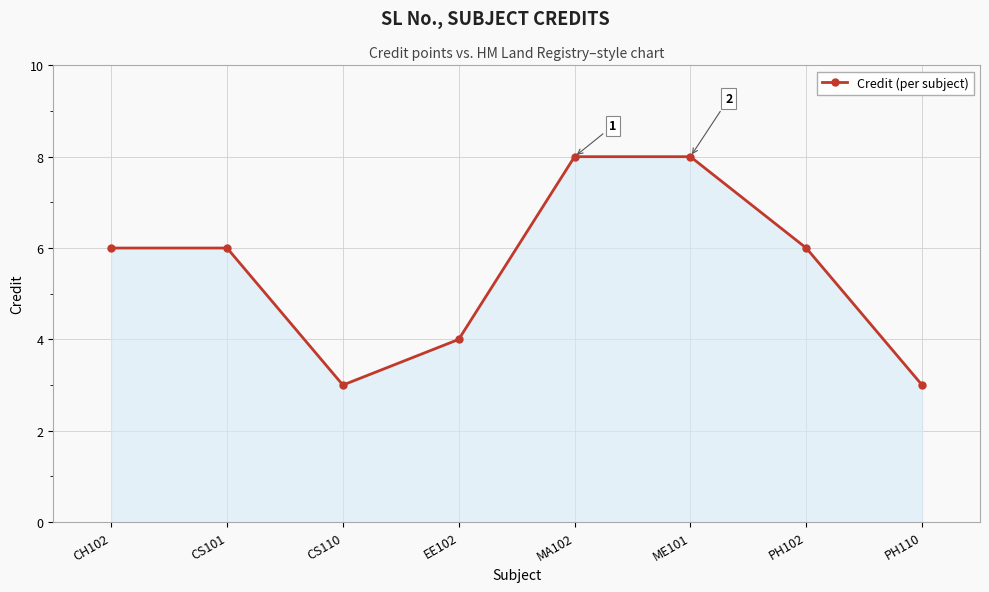

How many values are between 4 and 8?

6